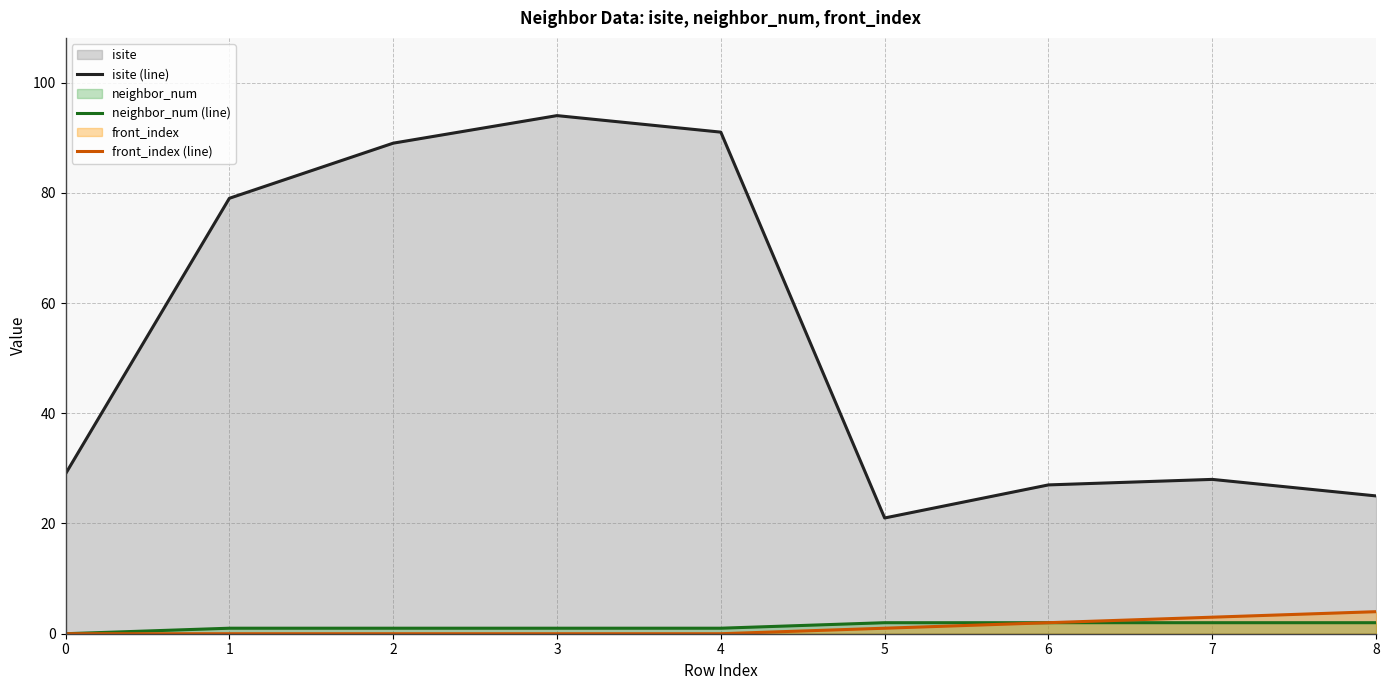

What is the value of the neighbor_num (line) point at the 4th from the left?

1